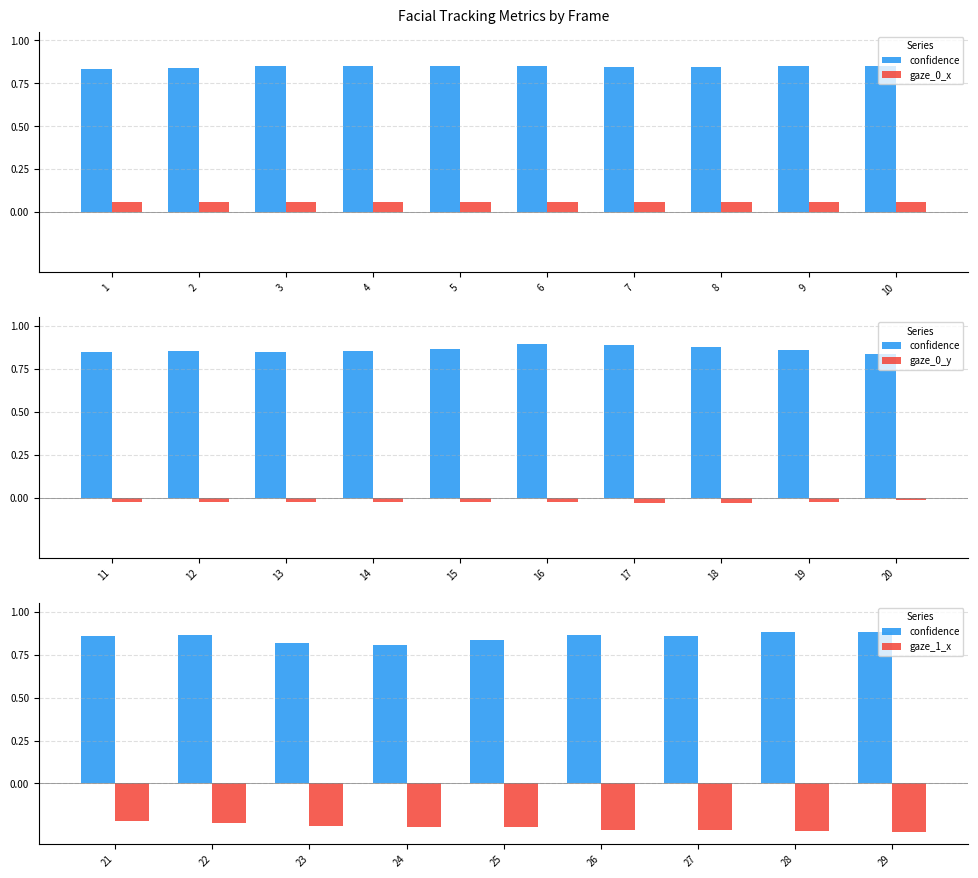

Is the value of gaze_1_x at 16 greater than the value of gaze_0_y at 23?

No